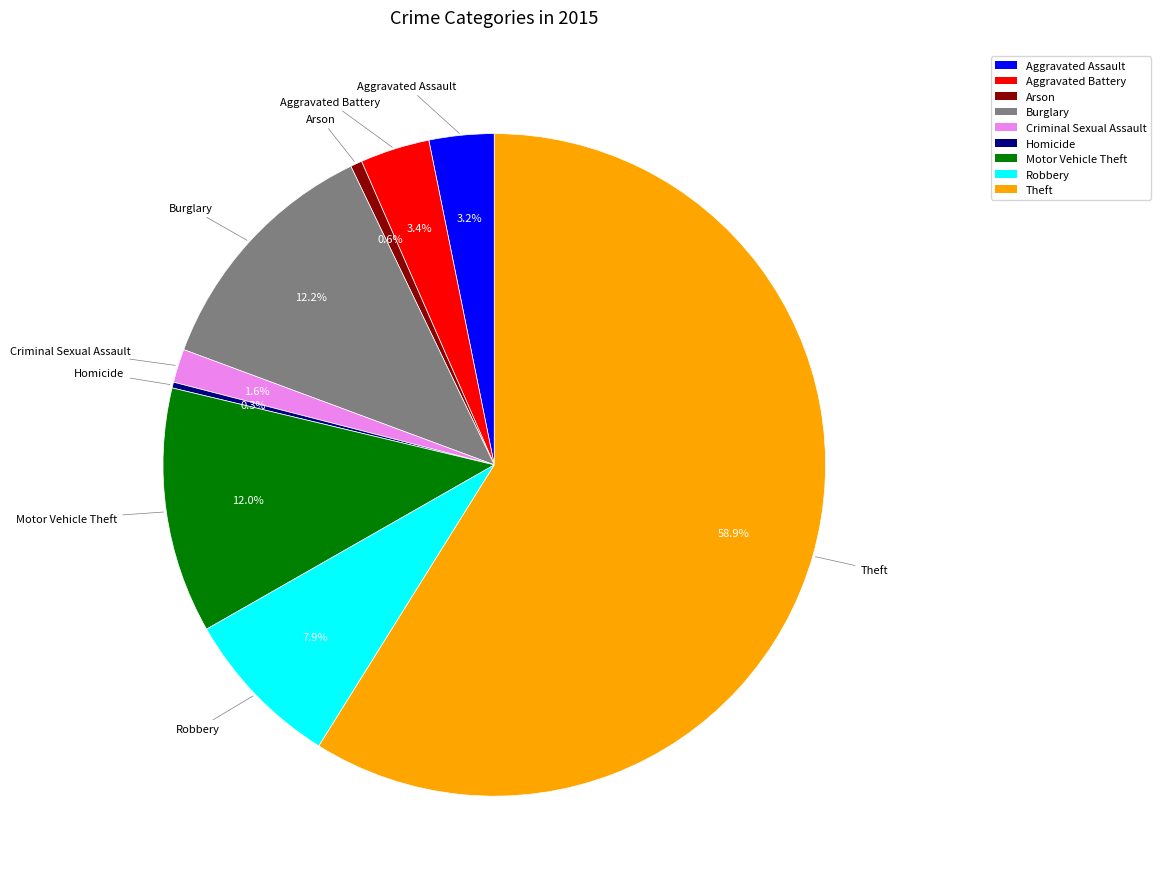

To the nearest percent, what percentage of the pie is Arson?

1%